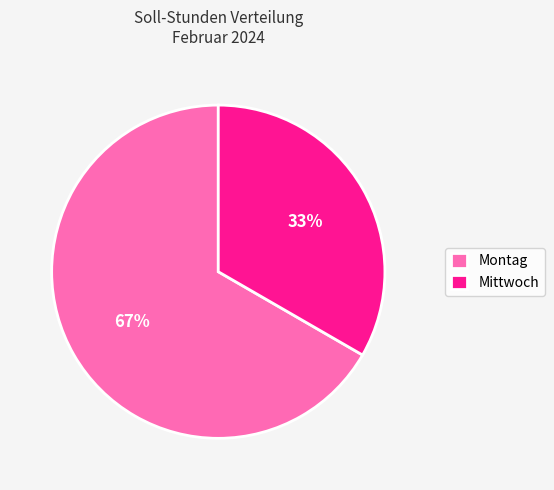

Count the number of slices in the pie.

2